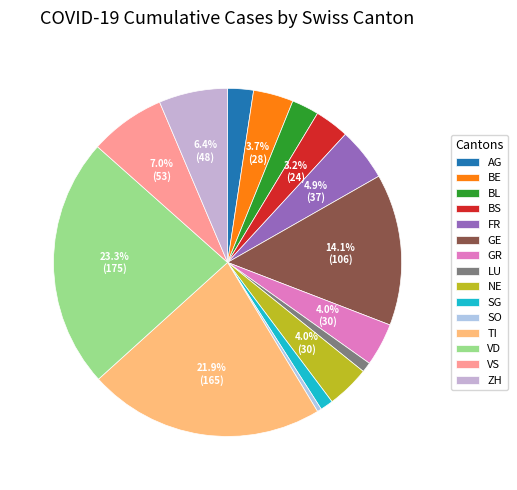

What percentage is the SG slice, to the nearest percent?

1%